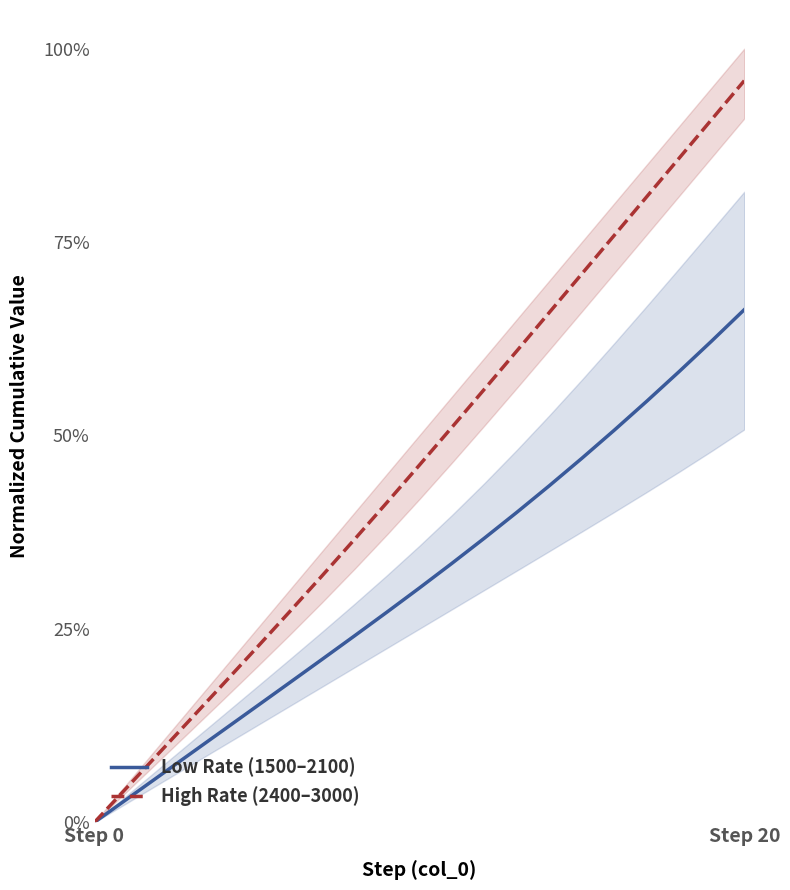

True or false: Low Rate (1500–2100) has more than 2 points higher than both neighbors.

False